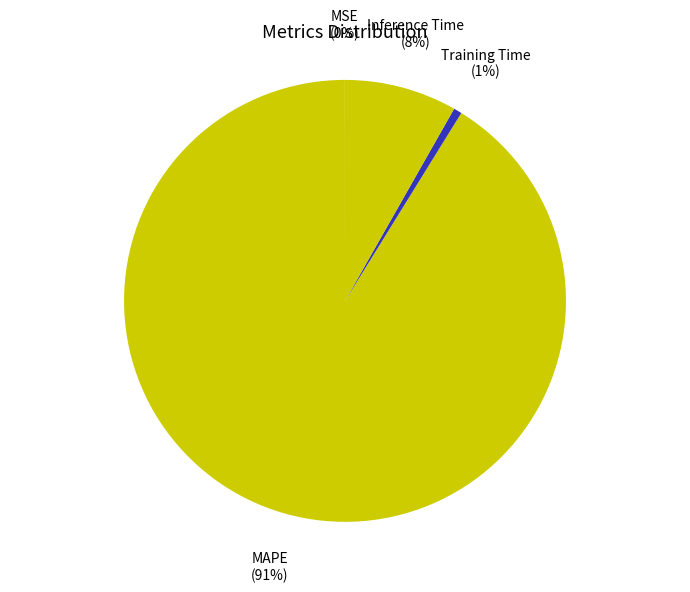

Which slice is the smallest?

MSE